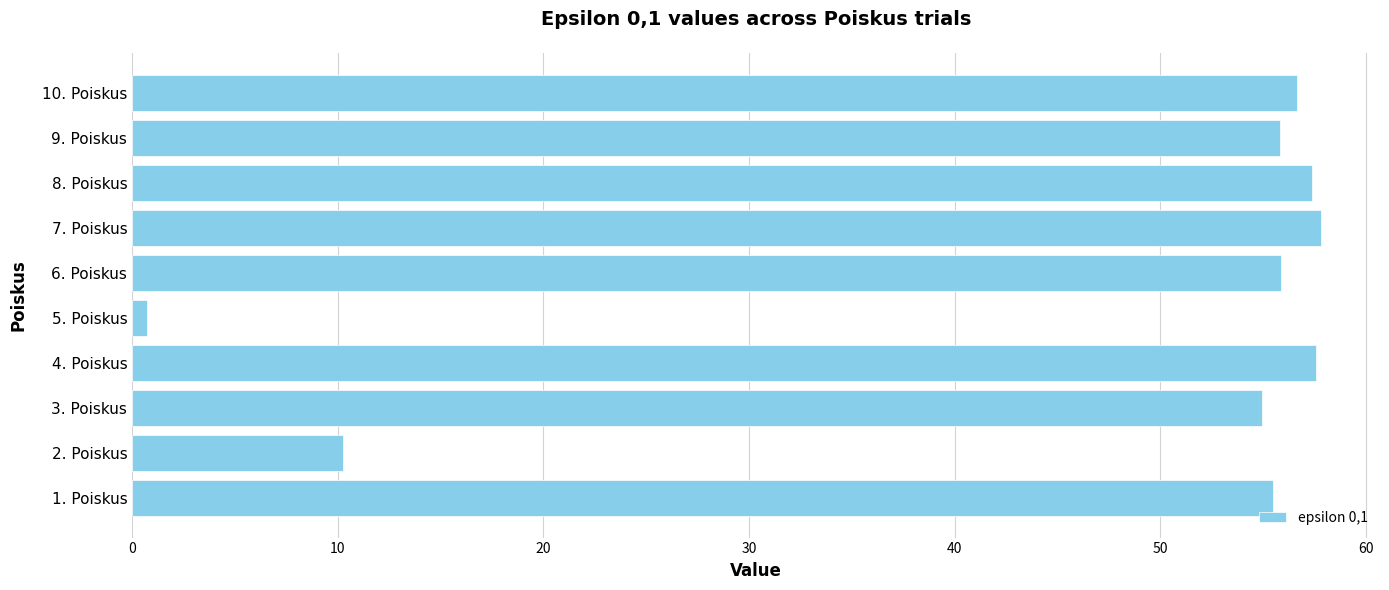

What is the difference between the second highest and second lowest values?

47.3